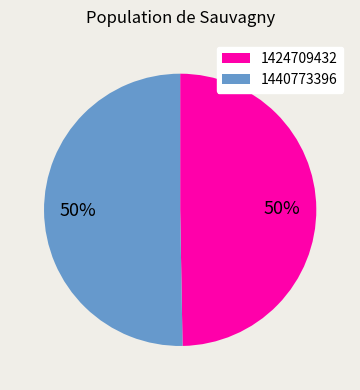

To the nearest percent, what portion does 1440773396 represent?

50%